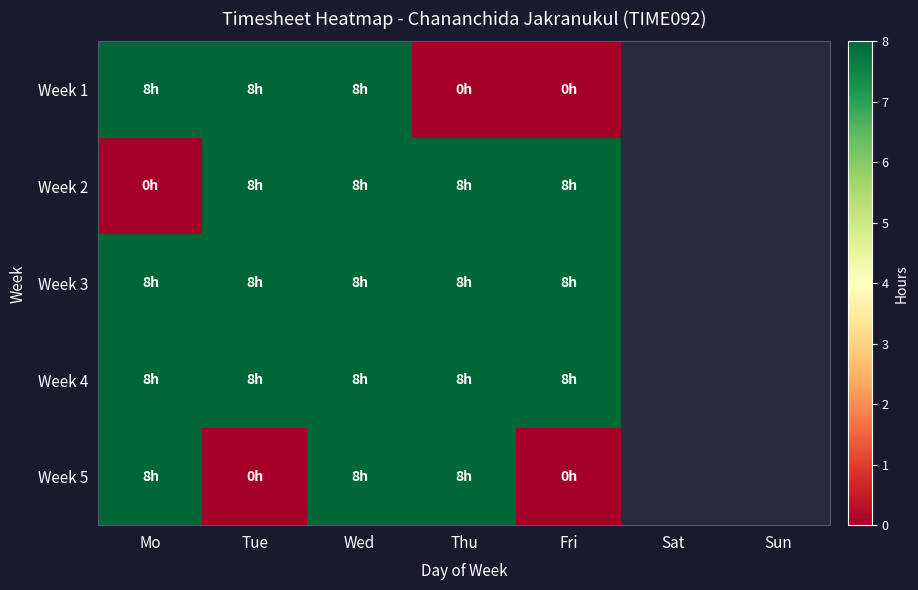

At which label does Week 4 reach its peak?

Mo